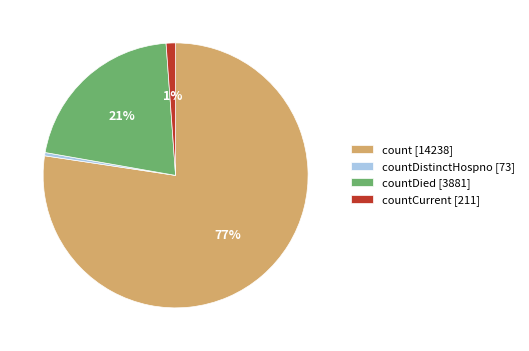

Is it true that count [14238] is 65% of the pie?

False